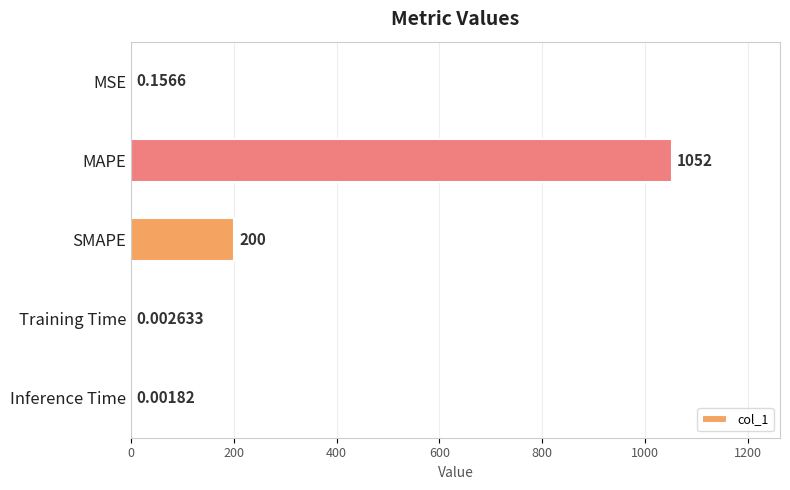

Which has a higher value, Training Time or MAPE?

MAPE